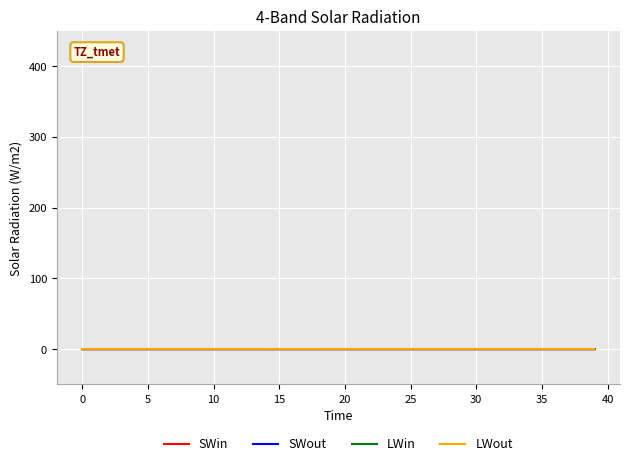

True or false: SWin and LWin intersect in this chart.

False